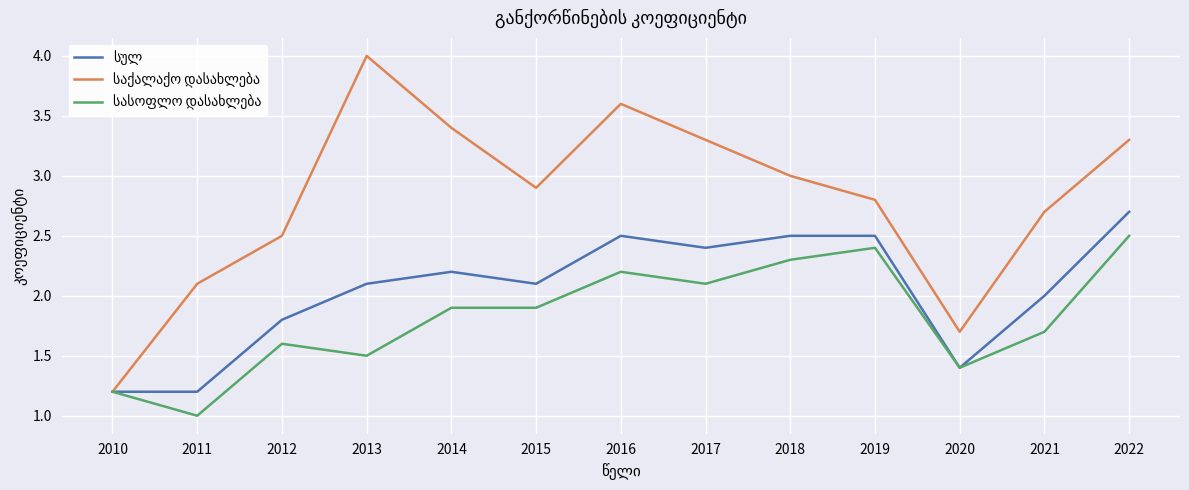

Which category has the lowest value across all series?

2011